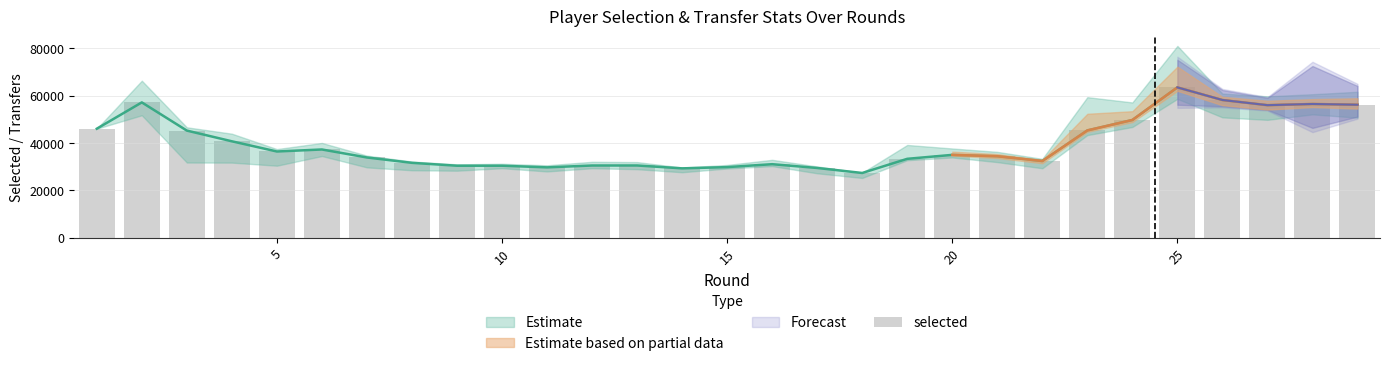

True or false: the data shows 7050 at 15.

False